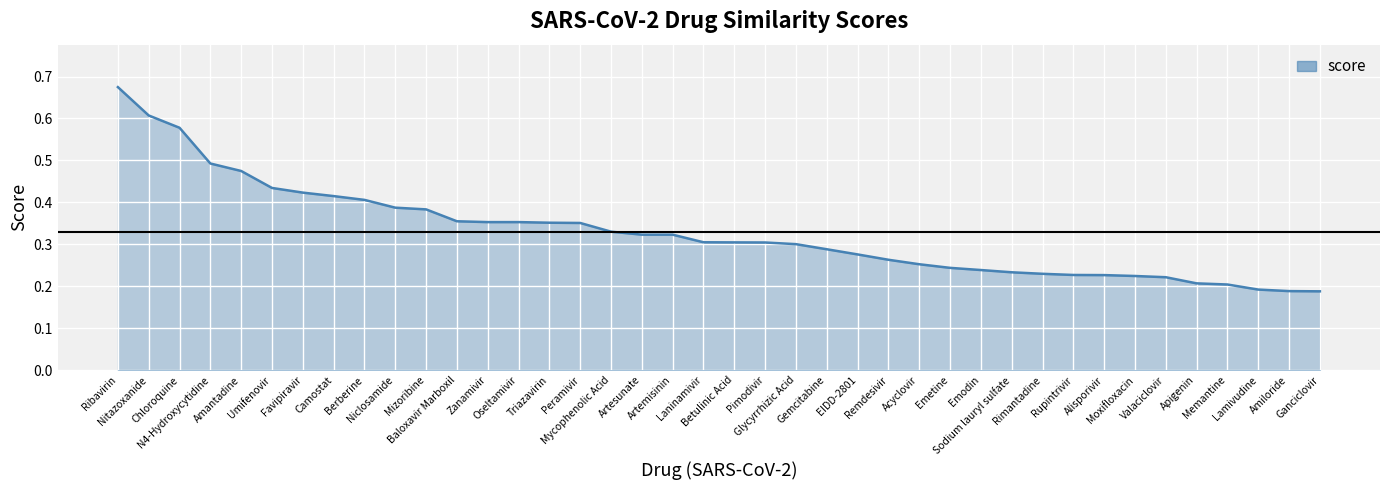

Reading right to left, list all the values displayed in this chart.

0.2	0.2	0.2	0.2	0.2	0.2	0.2	0.2	0.2	0.2	0.2	0.2	0.2	0.3	0.3	0.3	0.3	0.3	0.3	0.3	0.3	0.3	0.3	0.3	0.4	0.4	0.4	0.4	0.4	0.4	0.4	0.4	0.4	0.4	0.4	0.5	0.5	0.6	0.6	0.7